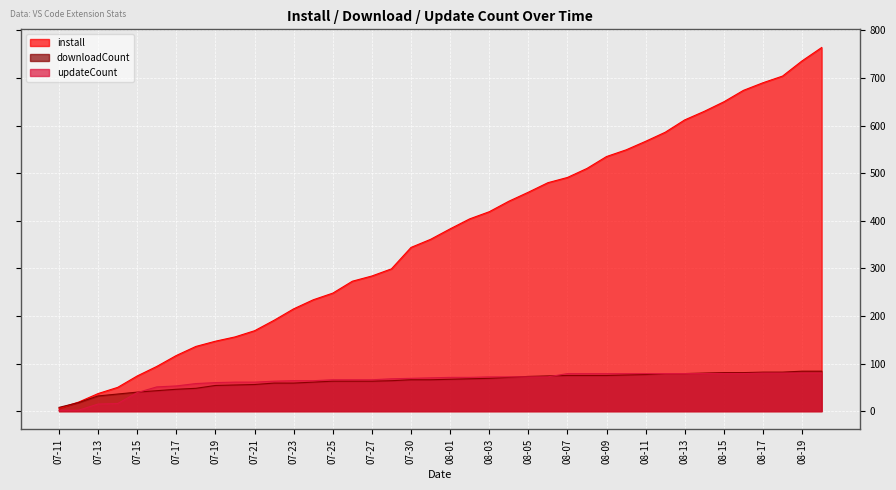

What is the label of the 40th point from the right?

07-11